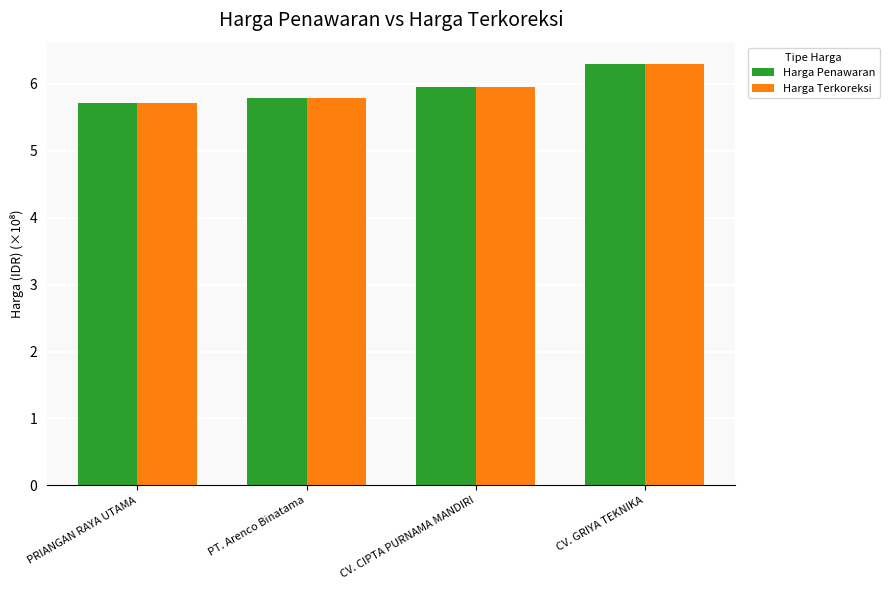

Reading left to right, extract all data points from this chart.

Harga Penawaran: PRIANGAN RAYA UTAMA=5.7	PT. Arenco Binatama=5.8	CV. CIPTA PURNAMA MANDIRI=6.0	CV. GRIYA TEKNIKA=6.3
Harga Terkoreksi: PRIANGAN RAYA UTAMA=5.7	PT. Arenco Binatama=5.8	CV. CIPTA PURNAMA MANDIRI=6.0	CV. GRIYA TEKNIKA=6.3